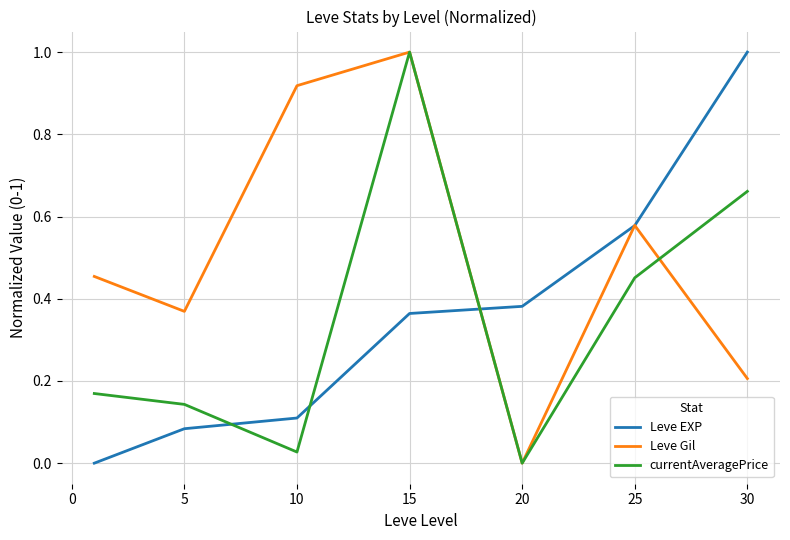

What is the sum of all currentAveragePrice values?

2.5